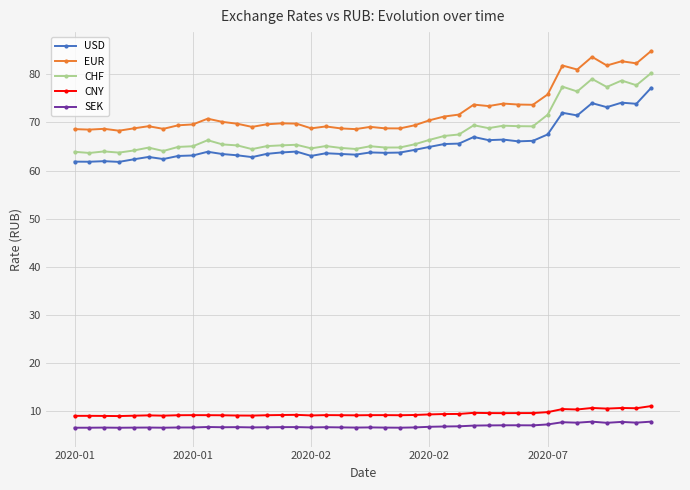

What is the maximum value shown in the chart?

84.9